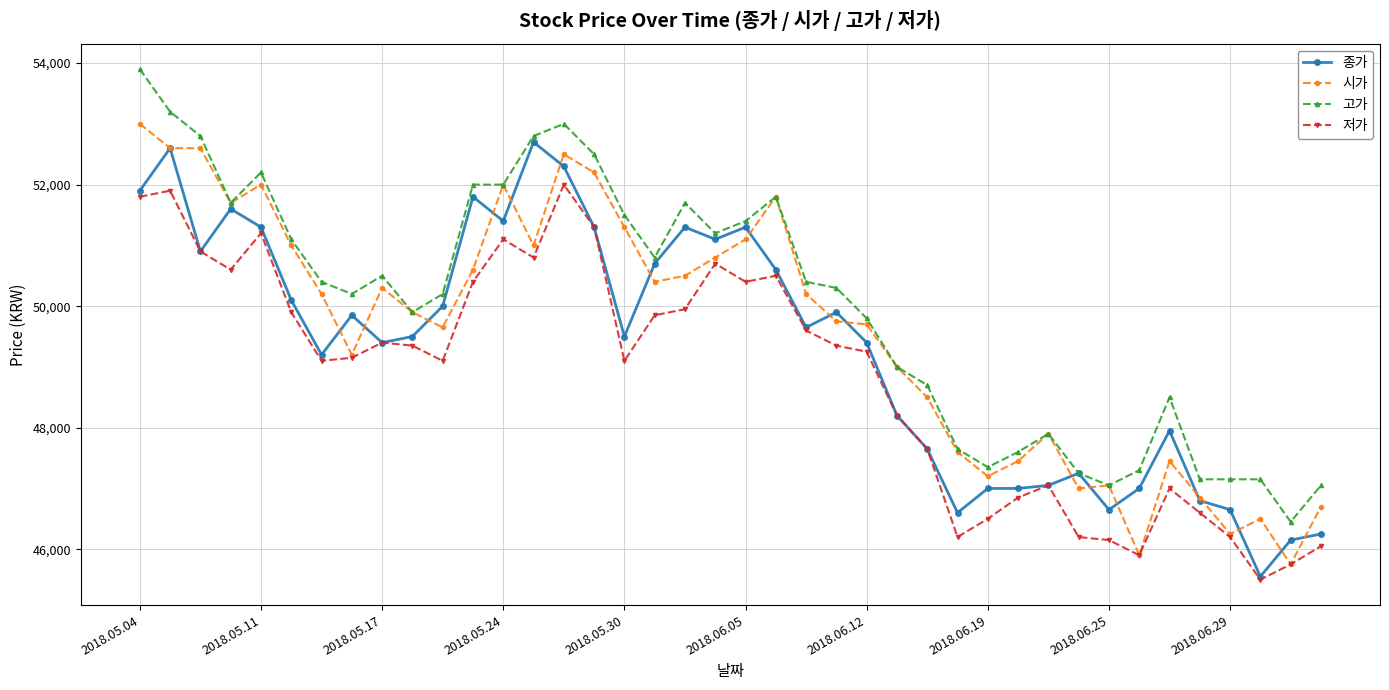

Rank the series by their average value, from highest to lowest.

고가, 시가, 종가, 저가